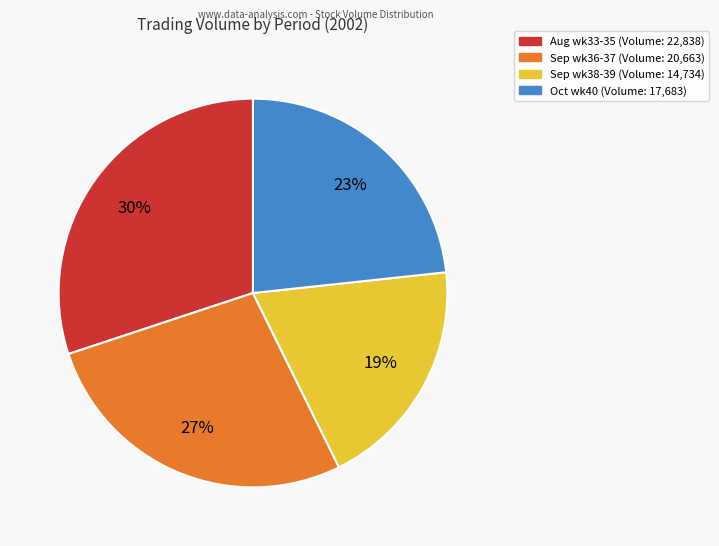

To the nearest percent, what is the difference between the largest and smallest slice percentages?

11%